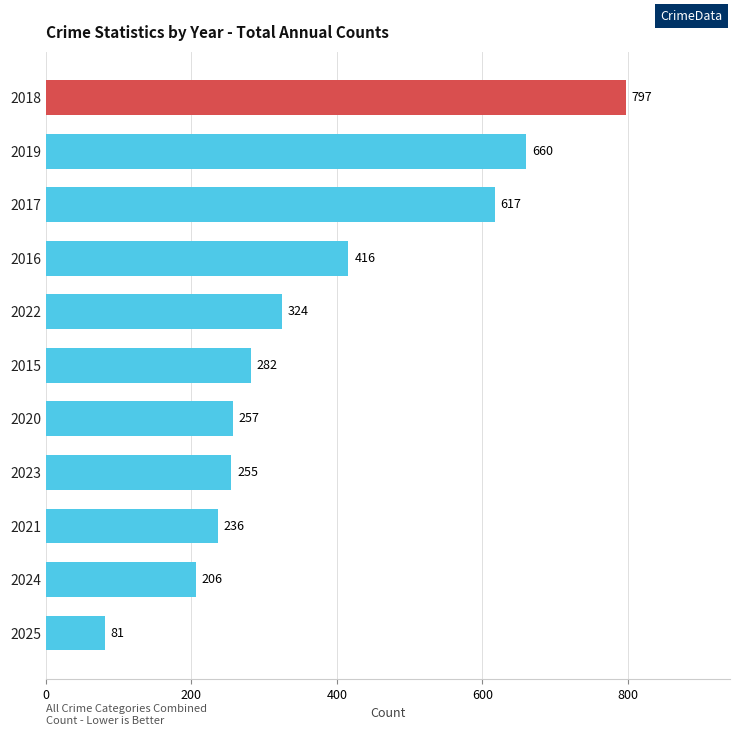

Are the bars horizontal?

Yes